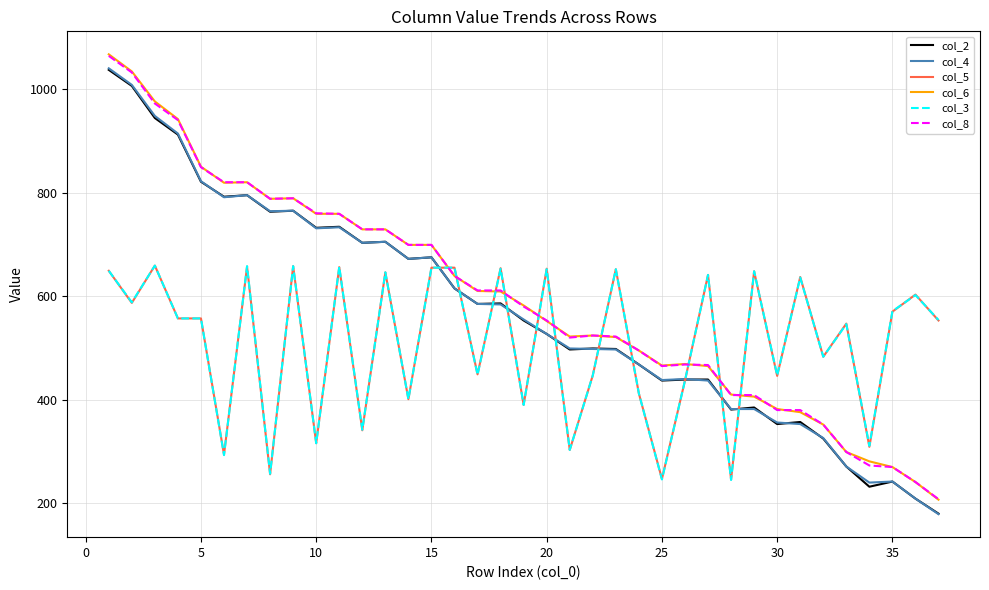

How many categories are shown in the chart?

37